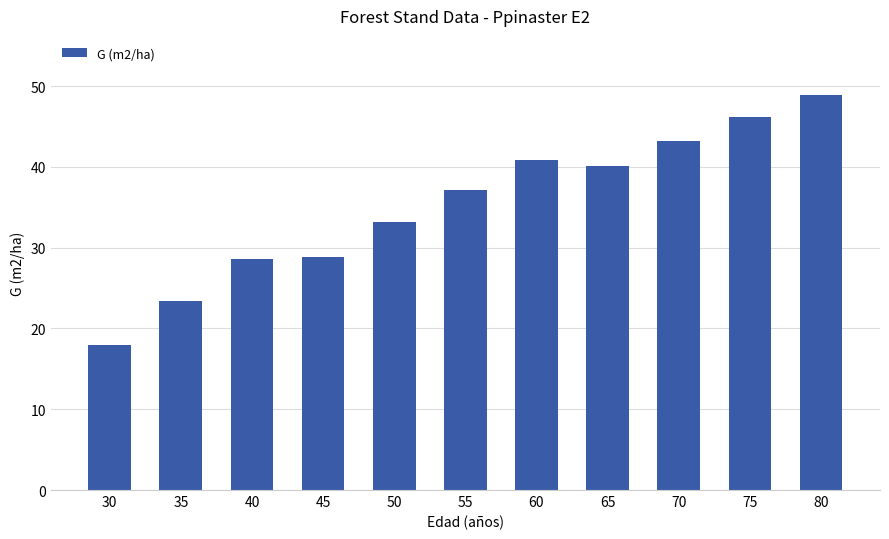

The chart shows a value of 40.1 at 65. True or false?

True